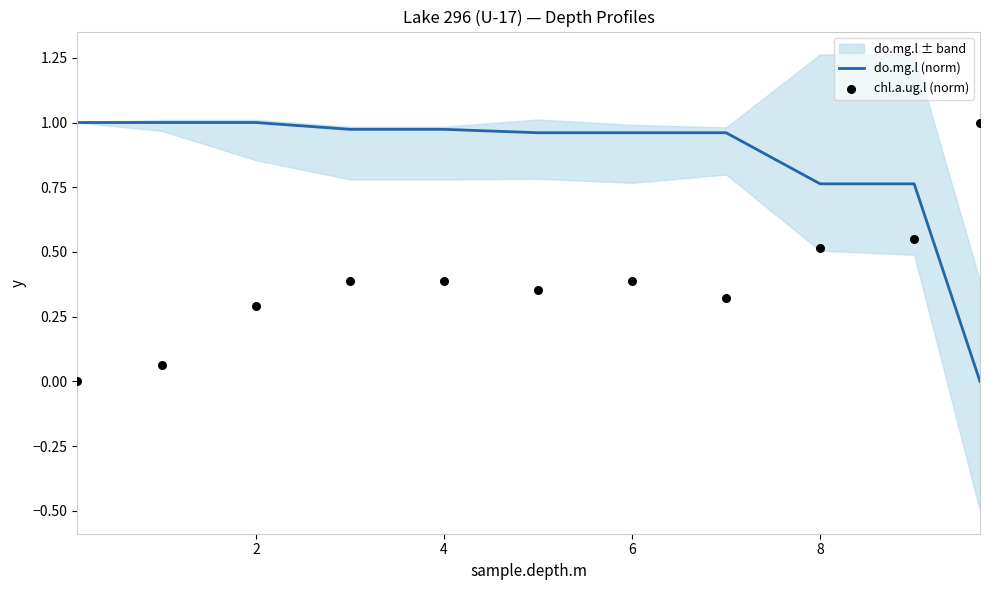

At how many categories does at least one series exceed 0?

11